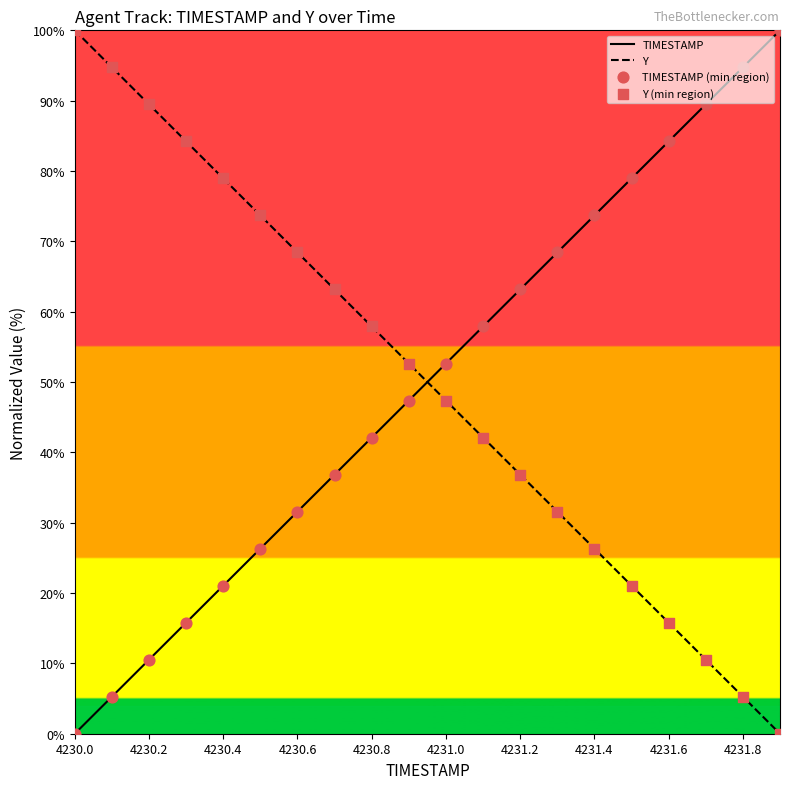

Which series reaches the maximum Y coordinate?

TIMESTAMP